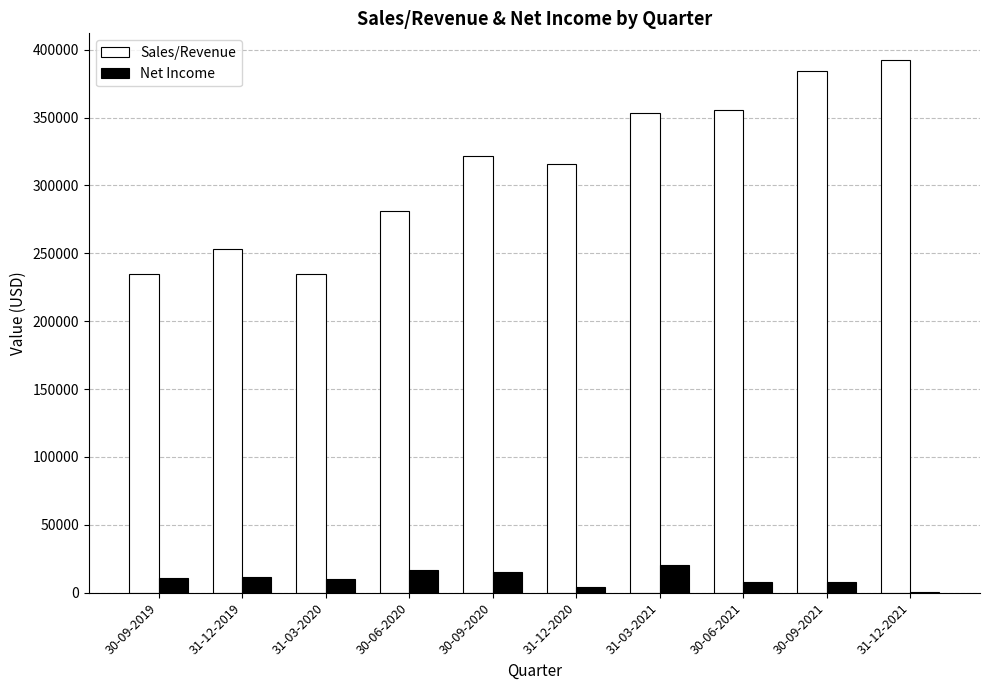

Which category has the highest value in the Net Income series?

31-03-2021